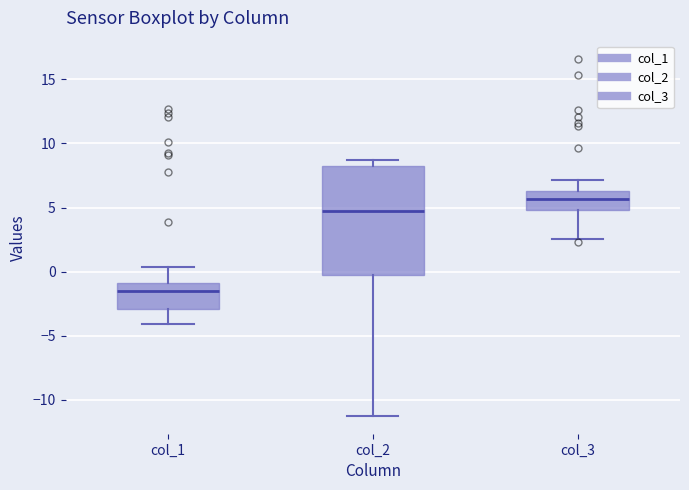

Reading left to right, read every box against the y-axis: the position of its median line, the range the box covers, and the ends of its whiskers. The values are not printed on the chart, so give them approximately, as read against the axis.

col_1: median -1.5, box -3.0 to -1.0, whiskers -4.0 to 0.5
col_2: median 4.5, box -0.5 to 8.5, whiskers -11.0 to 8.5 (just above the box's upper edge)
col_3: median 5.5, box 5.0 to 6.5, whiskers 2.5 to 7.0